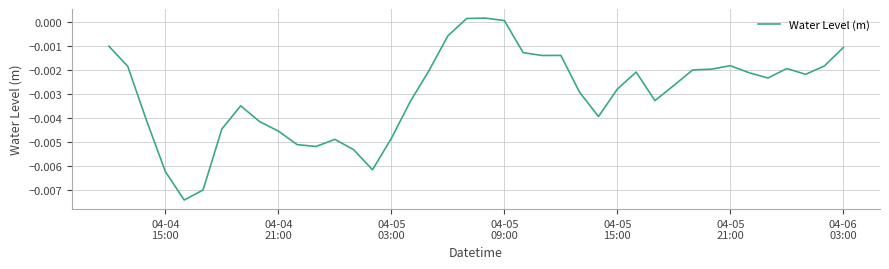

Does the chart display data point markers on the line(s)?

No